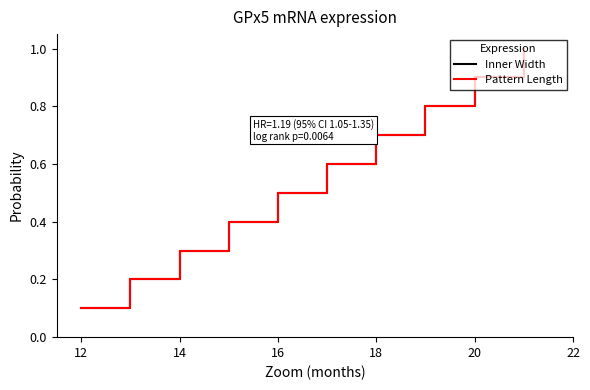

At how many categories does at least one series exceed 0?

10